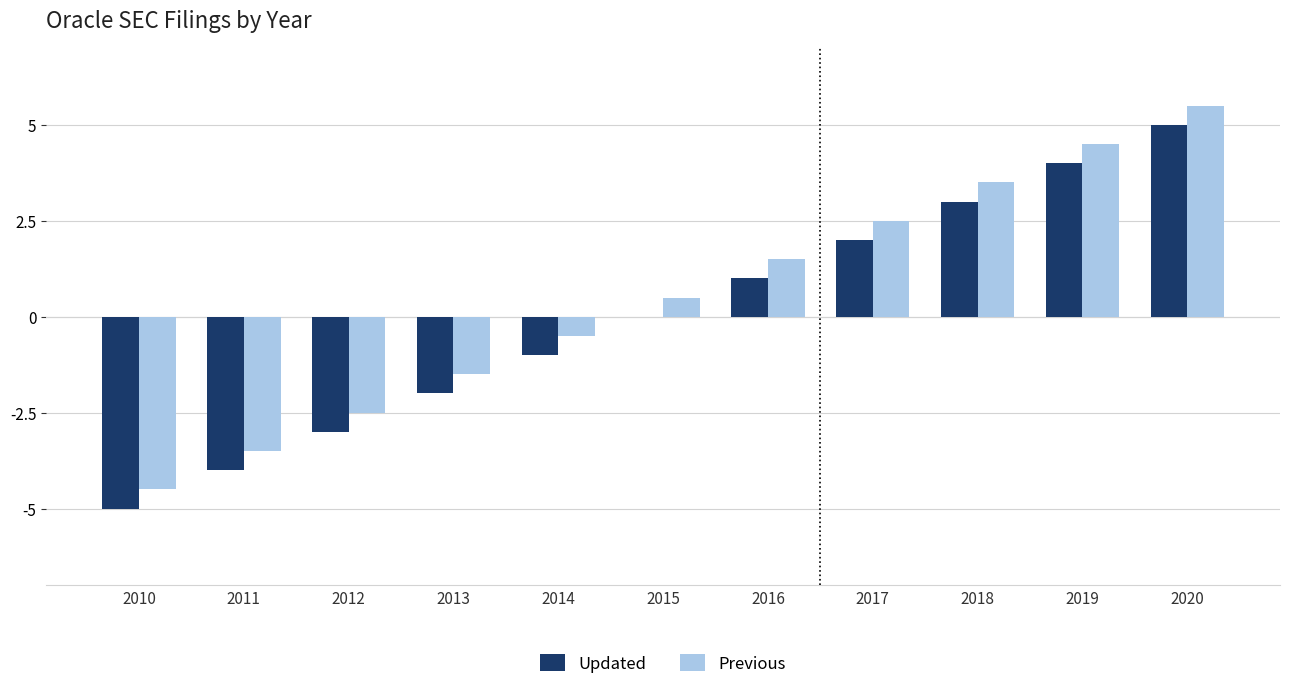

Read the Previous value at 2010.

-4.5